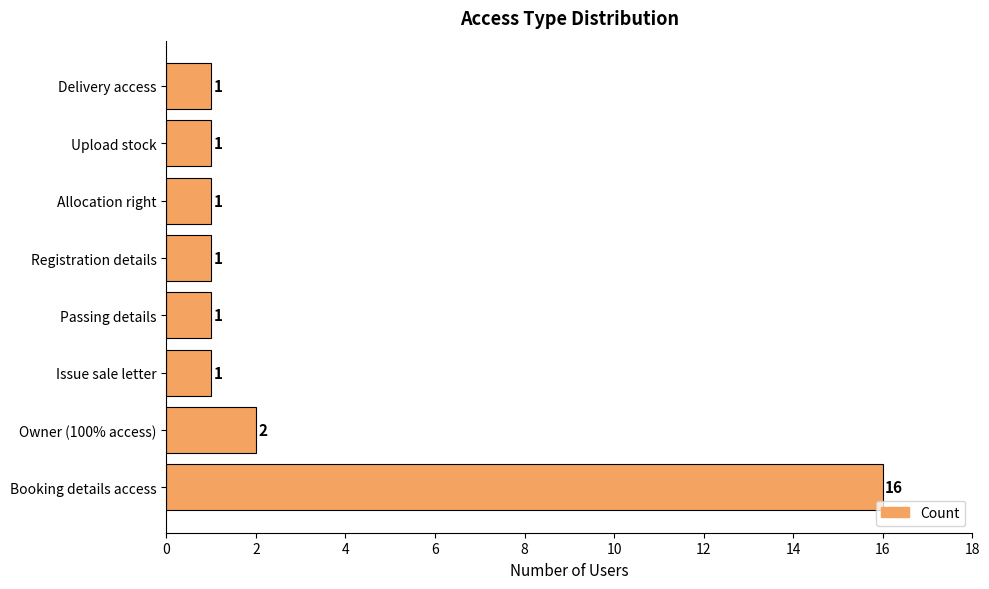

What is the sum of the values at Delivery access and Owner (100% access)?

3